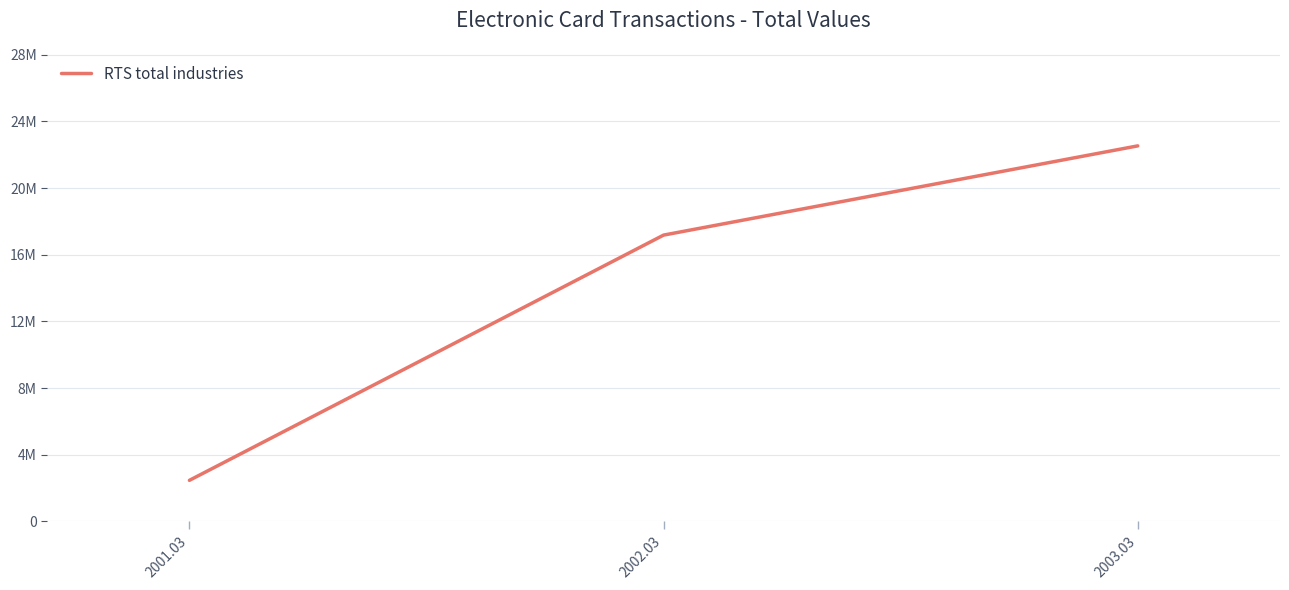

Does the chart have visible grid lines?

Yes